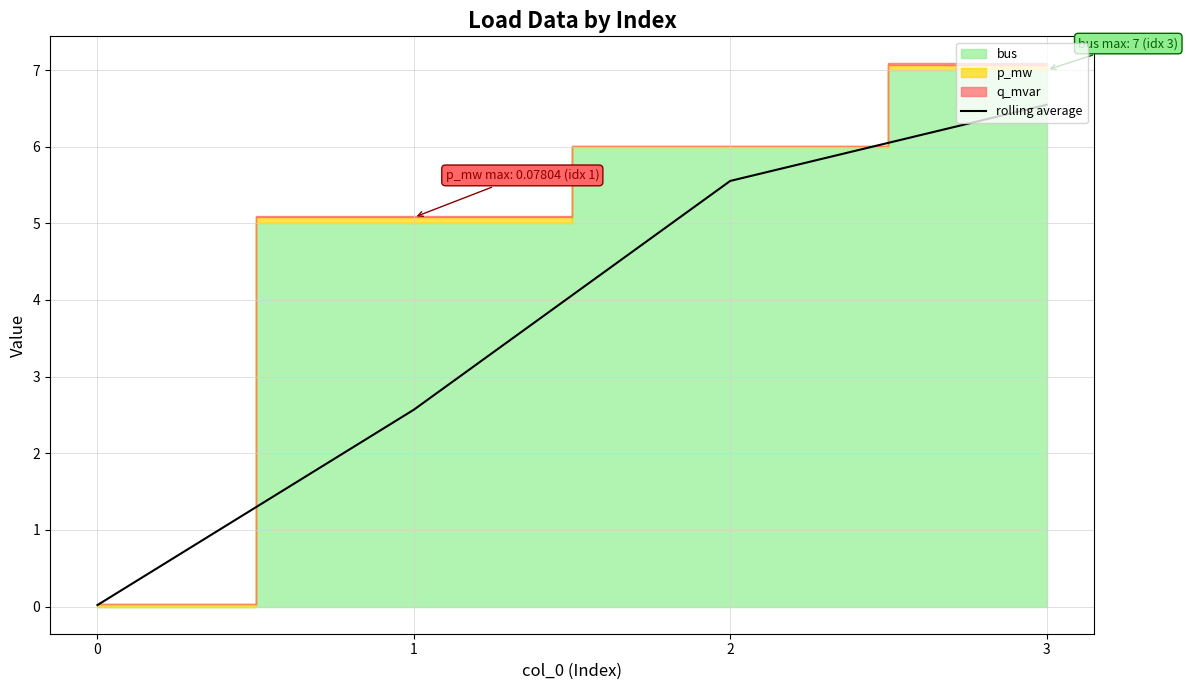

What is the value of the 4th point from the left?

6.5